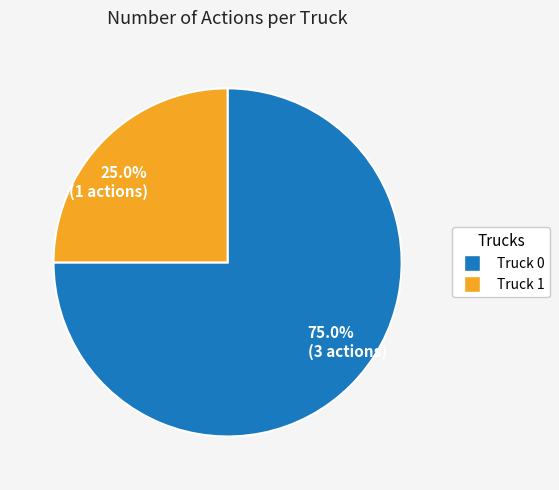

Rank the categories by value from lowest to highest.

Truck 1, Truck 0